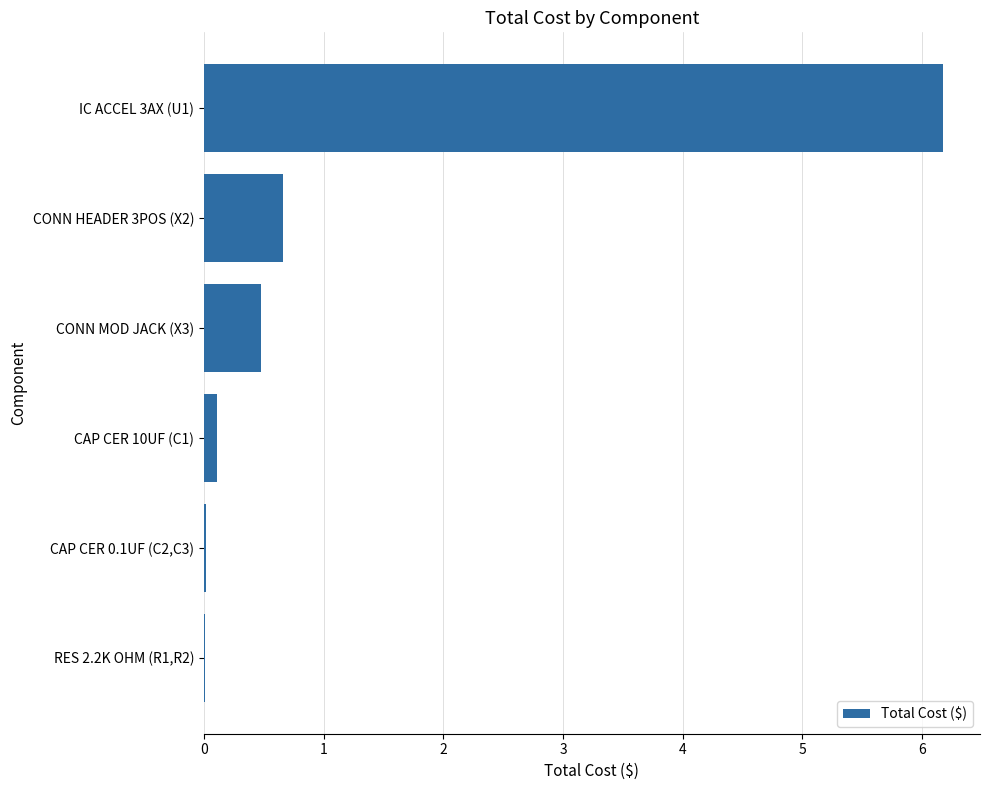

What is the maximum value shown in the chart?

6.2